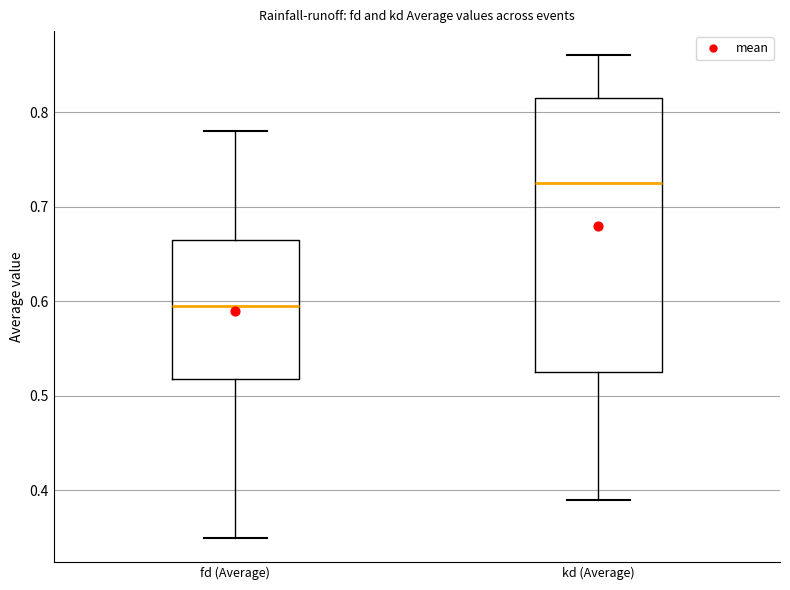

Where is the lower edge of the box for kd (Average) on the y-axis? The values are not printed on the chart, so give them approximately, as read against the axis.

0.53